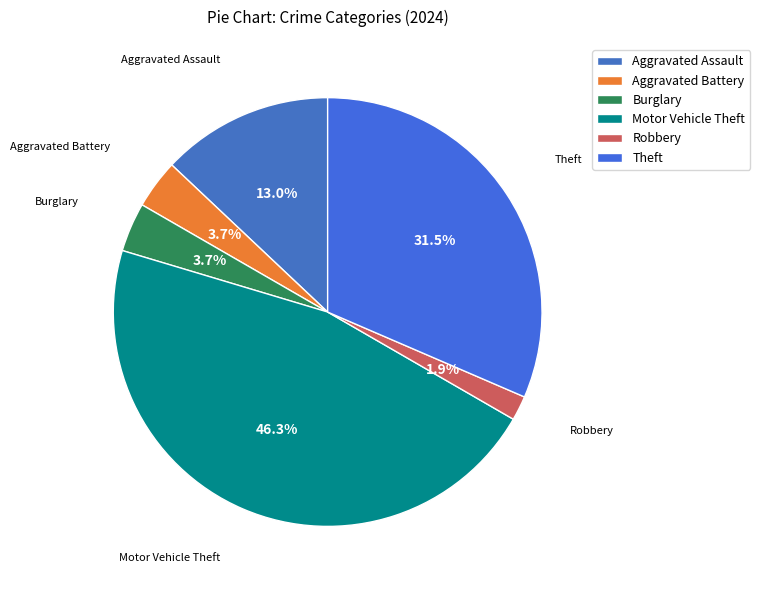

What percentage is NOT represented by Theft?

68.5%